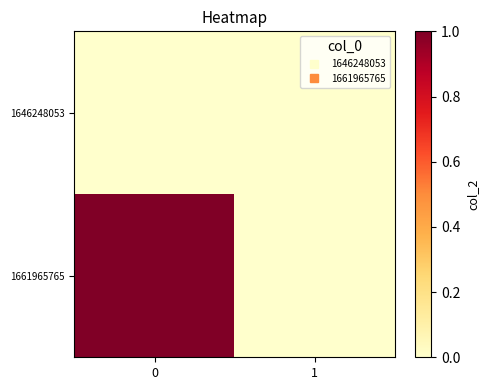

Between 0 and 1, which series saw the biggest shift?

1661965765